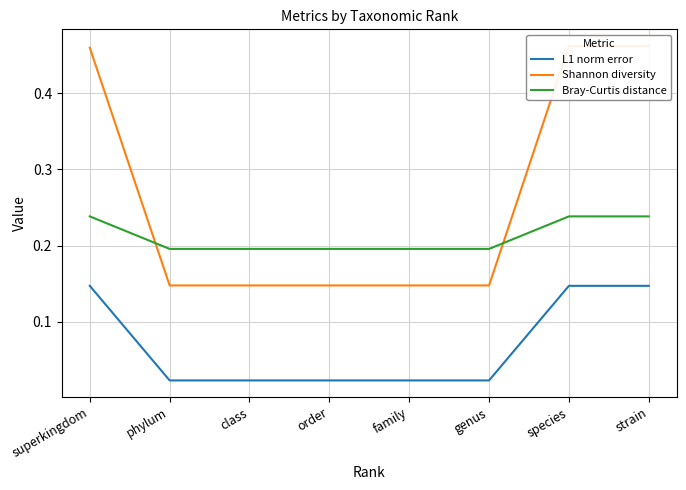

What is the difference between the highest and lowest values at family?

0.2